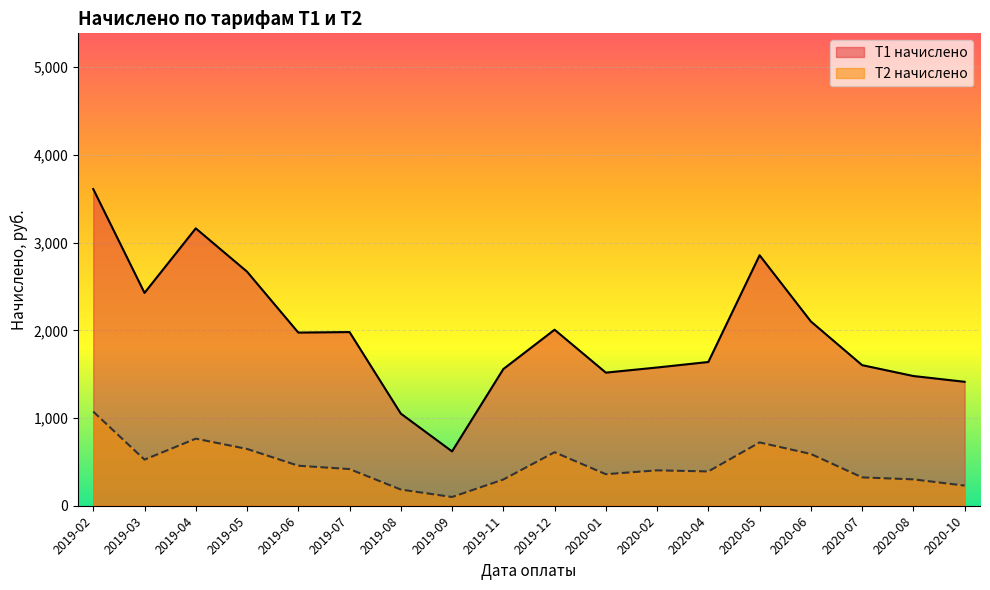

True or false: Т2 начислено and Т1 начислено intersect in this chart.

False